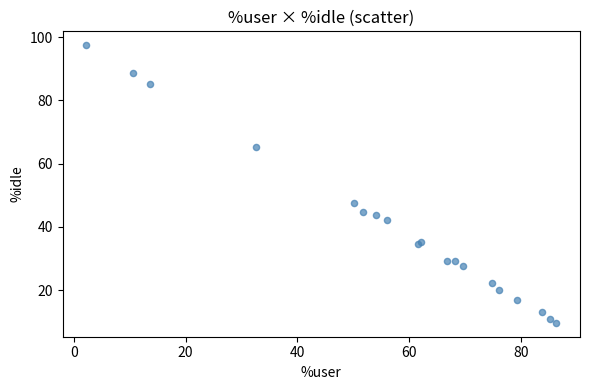

What Y value in the scatter plot is closest to 53?

47.5